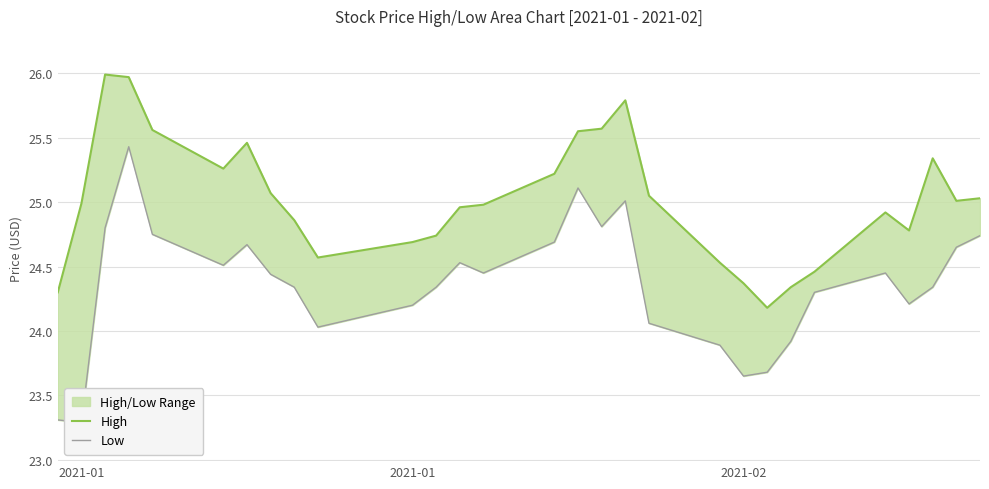

What is the difference between the maximum and minimum values in the Low series?

2.1